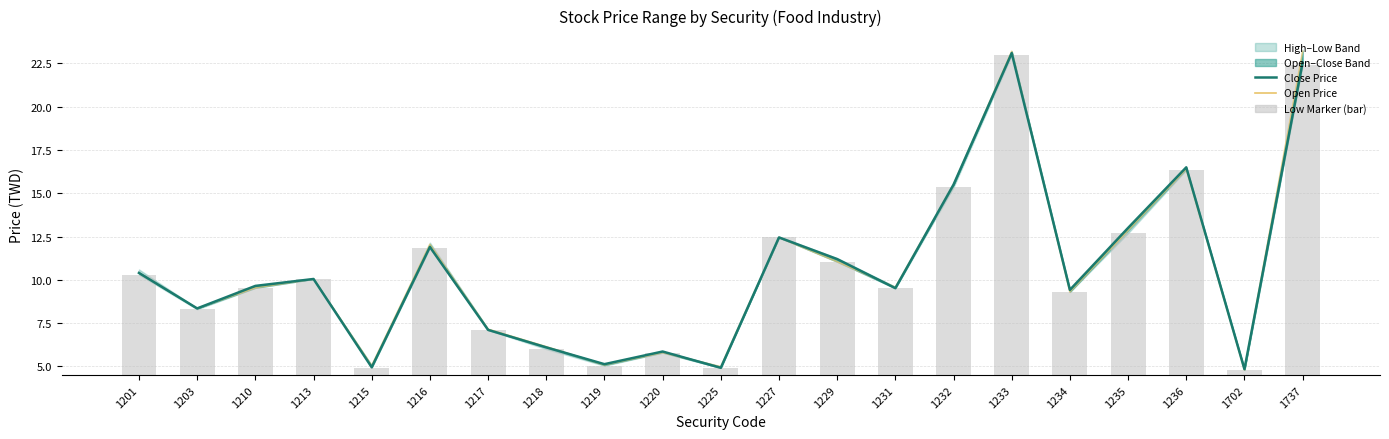

The Open Price series shows 11.1 at 1229. True or false?

True